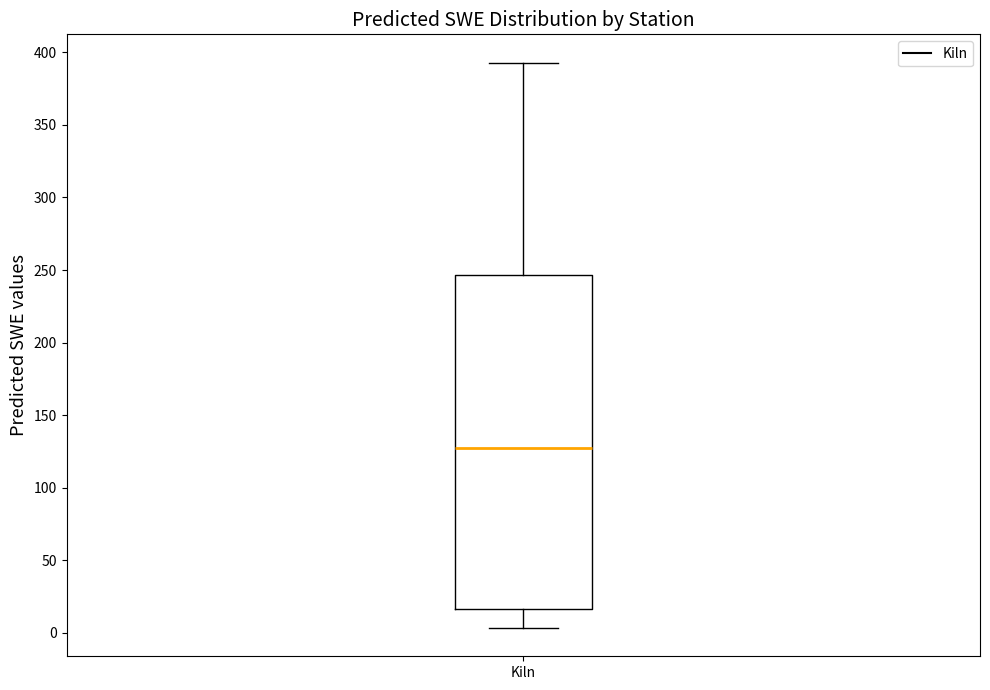

Read this box plot against the y-axis: the position of the median line, the range covered by the box, and the ends of both whiskers. The values are not printed on the chart, so give them approximately, as read against the axis.

median 125, box 15 to 245, whiskers 5 to 395